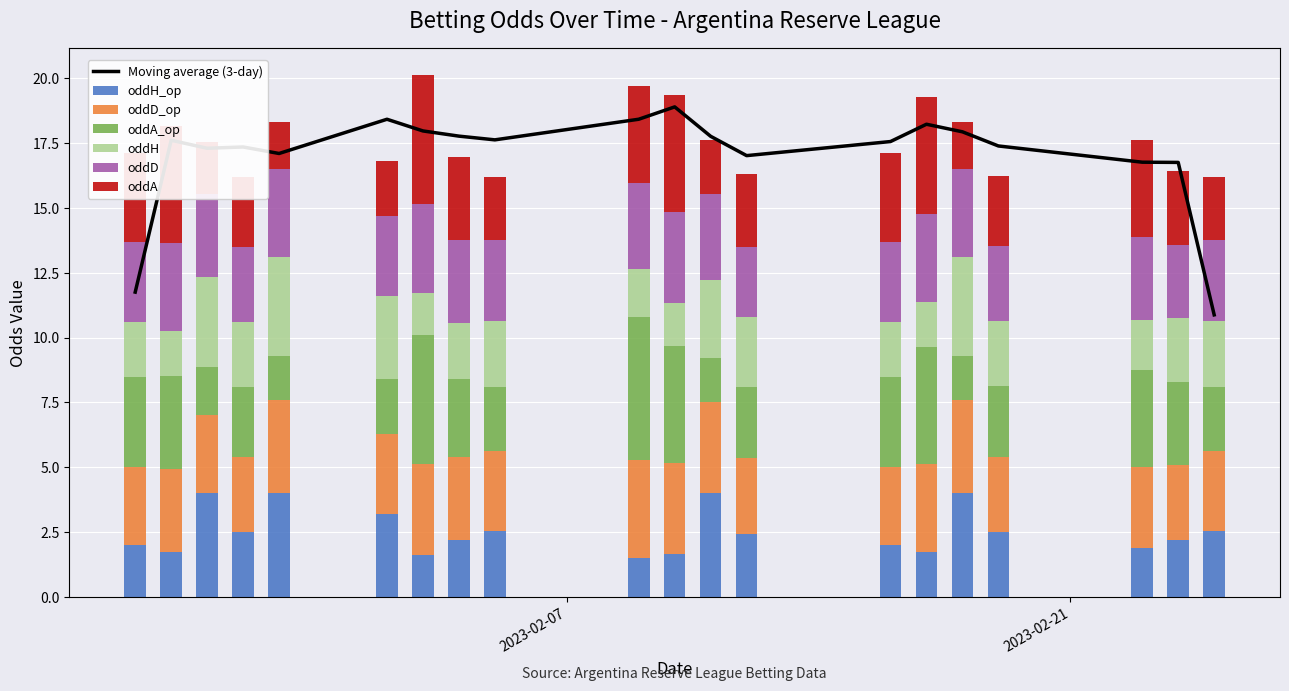

Reading right to left, extract all data points from this chart.

oddH_op: 2.5	2.2	1.9	2.5	4.0	1.7	2.0	2.5	4.0	1.7	1.5	2.5	2.2	1.6	3.2	4.0	2.5	4.0	1.7	2.0
oddD_op: 3.1	2.9	3.1	2.9	3.6	3.4	3.0	2.9	3.5	3.5	3.8	3.1	3.2	3.5	3.1	3.6	2.9	3.0	3.2	3.0
oddA_op: 2.5	3.2	3.8	2.8	1.7	4.5	3.5	2.8	1.7	4.5	5.5	2.5	3.0	5.0	2.1	1.7	2.7	1.8	3.6	3.5
oddH: 2.6	2.4	1.9	2.5	3.8	1.7	2.1	2.7	3.0	1.7	1.8	2.6	2.2	1.6	3.2	3.8	2.5	3.5	1.7	2.1
oddD: 3.1	2.8	3.2	2.9	3.4	3.4	3.1	2.7	3.3	3.5	3.3	3.1	3.2	3.4	3.1	3.4	2.9	3.2	3.4	3.1
oddA: 2.4	2.9	3.8	2.7	1.8	4.5	3.4	2.8	2.1	4.5	3.8	2.4	3.2	5.0	2.1	1.8	2.7	2.0	4.5	3.4